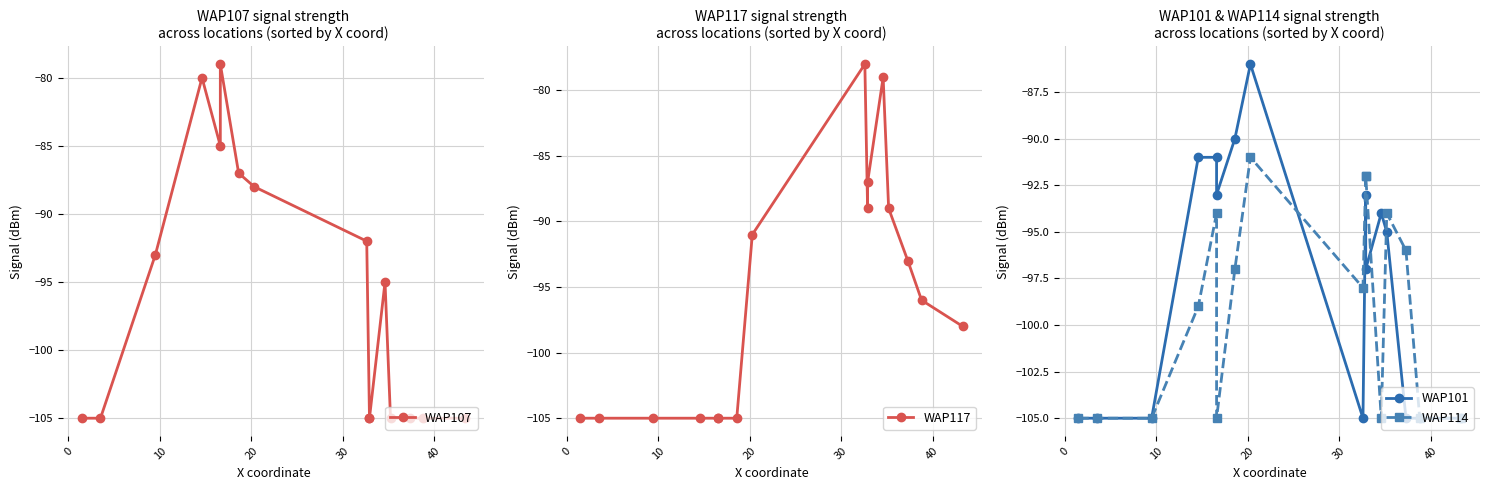

What is the maximum value for WAP117?

-78